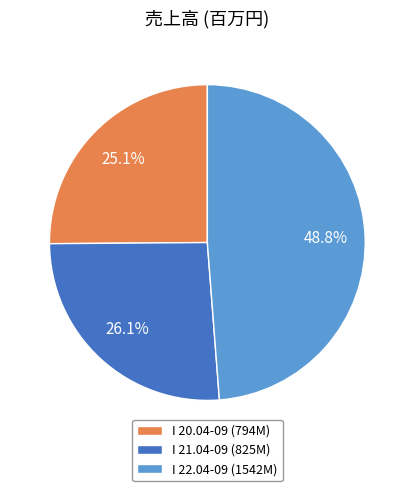

Which slice is the smallest?

I 20.04-09